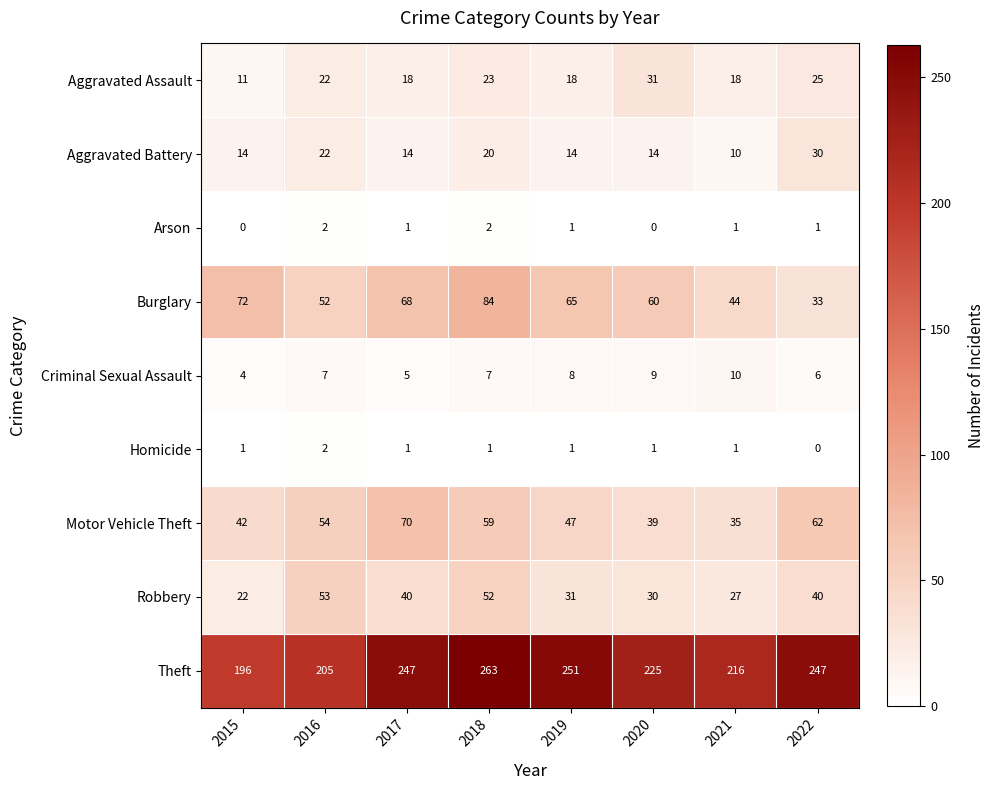

At how many categories does at least one series exceed 114?

8